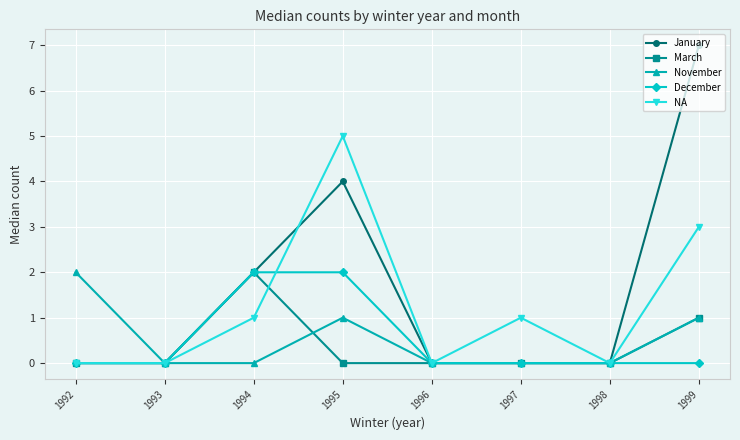

Which series has the largest total across all categories?

January